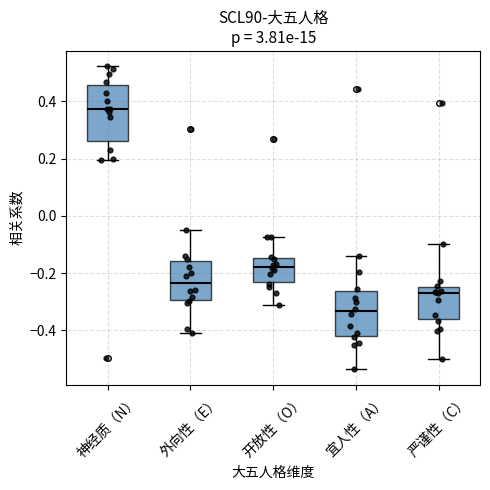

Reading left to right, read every box against the y-axis: the position of its median line, the range the box covers, and the ends of its whiskers. The values are not printed on the chart, so give them approximately, as read against the axis.

神经质（N）: median 0.38, box 0.26 to 0.46, whiskers 0.20 to 0.52
外向性（E）: median -0.24, box -0.30 to -0.16, whiskers -0.40 to -0.04
开放性（O）: median -0.18, box -0.22 to -0.14, whiskers -0.32 to -0.08
宜人性（A）: median -0.34, box -0.42 to -0.26, whiskers -0.54 to -0.14
严谨性（C）: median -0.26 (just below the box's upper edge), box -0.36 to -0.26, whiskers -0.50 to -0.10